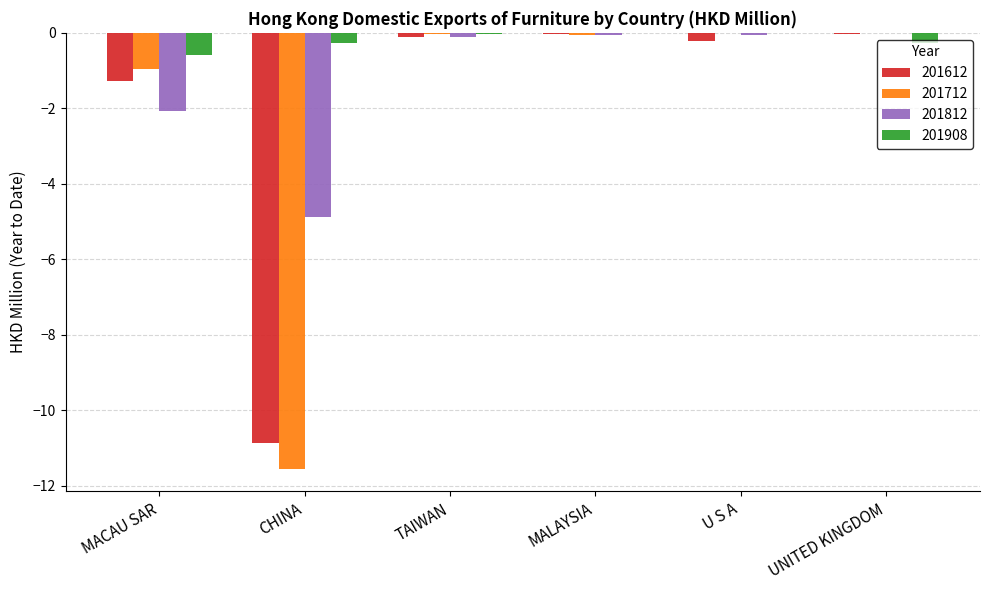

Which series has the largest total across all categories?

201908